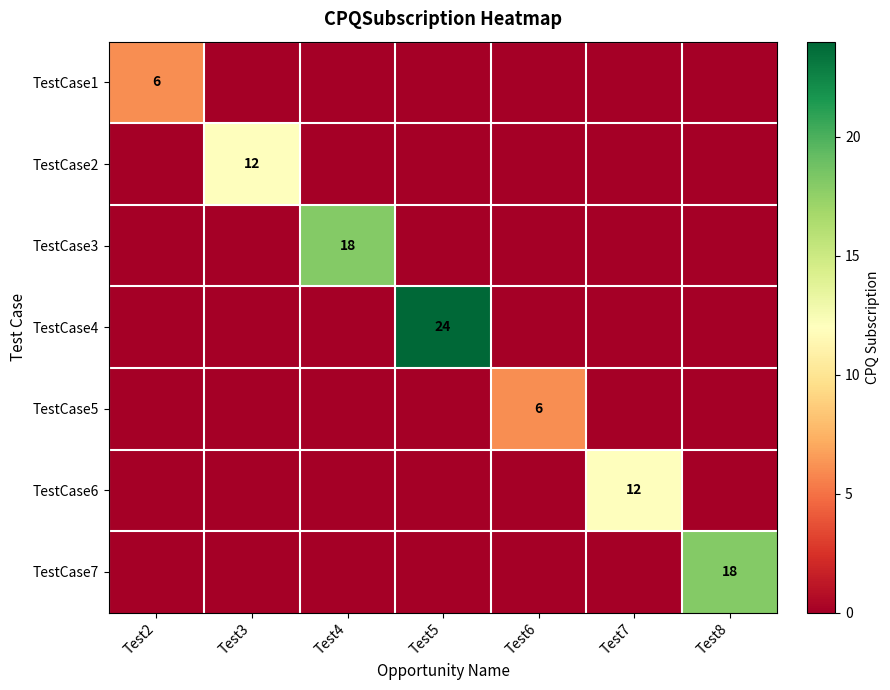

The TestCase7 series shows 18 at Test8. True or false?

True